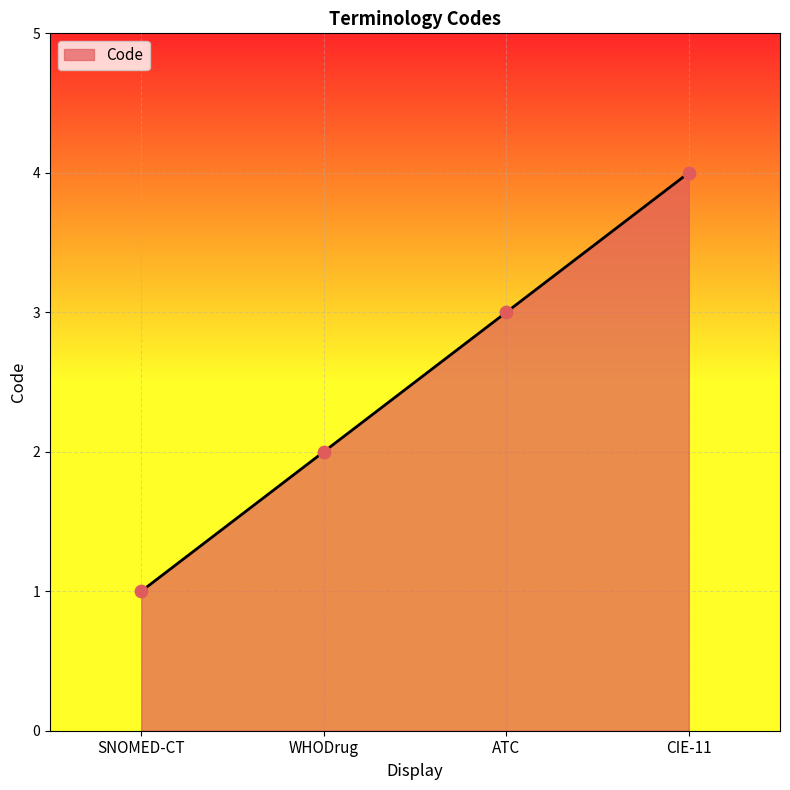

What is the change in value from SNOMED-CT to ATC?

+2